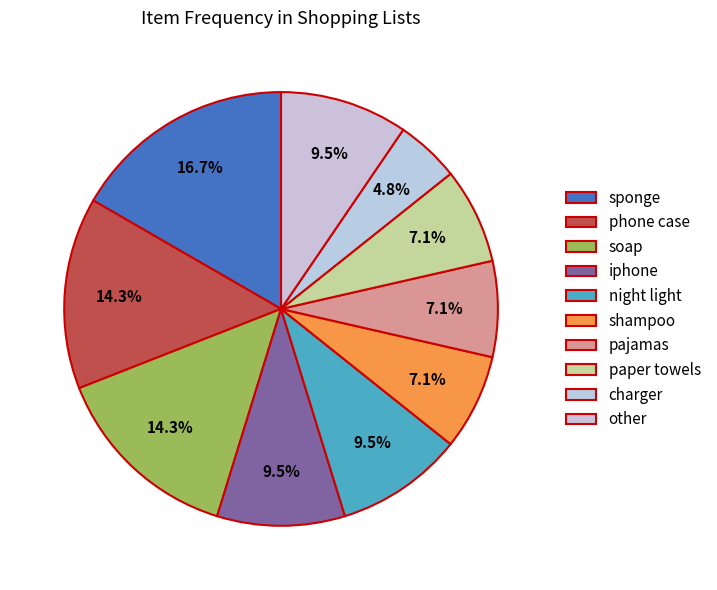

To the nearest percent, what percentage of the pie is pajamas?

7%